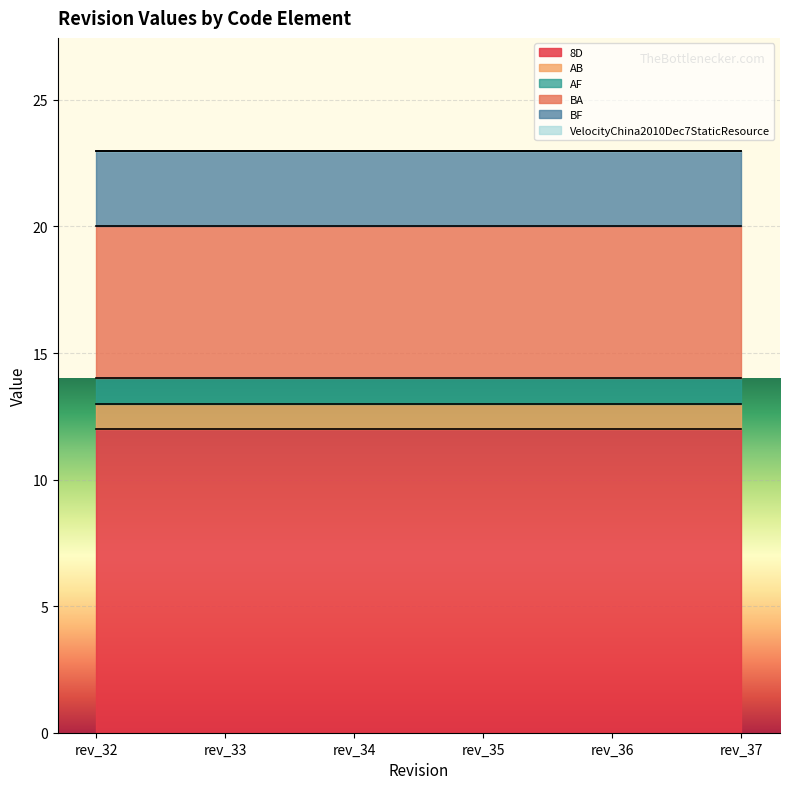

Is it true that BF equals 3 at rev_36?

True